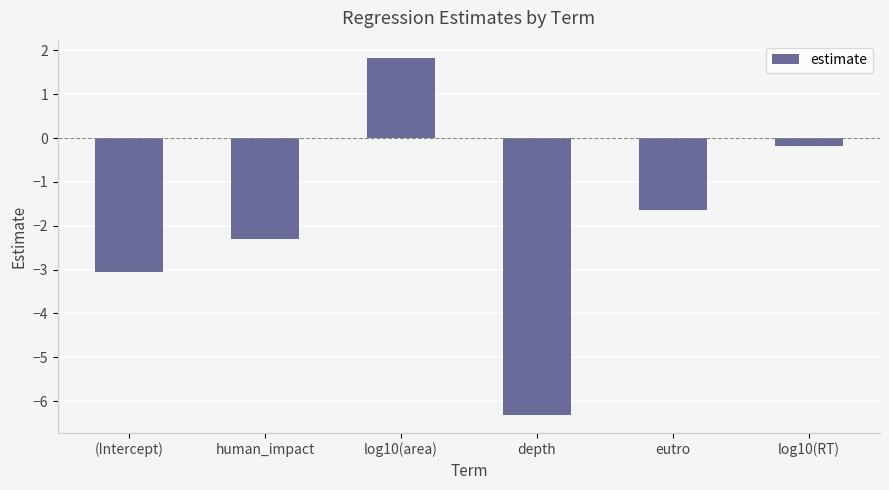

How many bars are there in total?

6